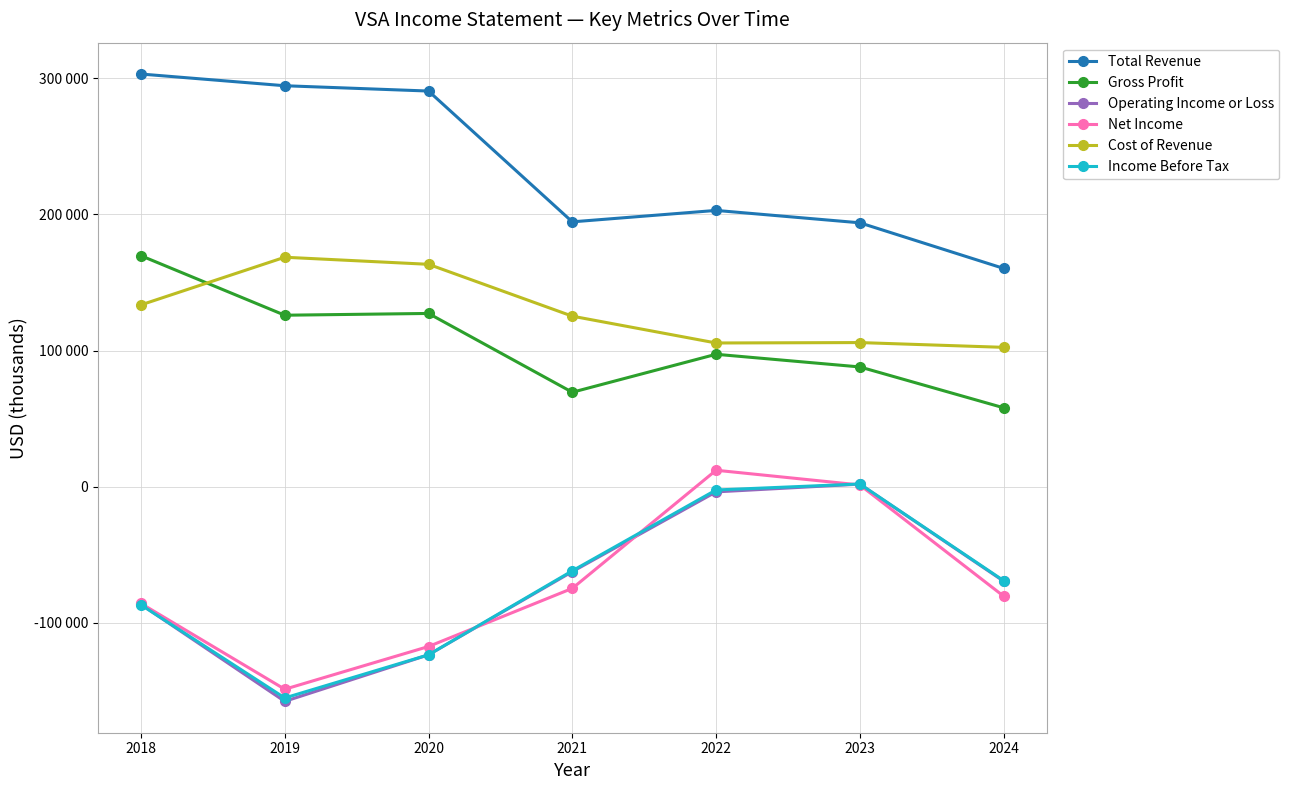

True or false: Operating Income or Loss and Net Income intersect in this chart.

True